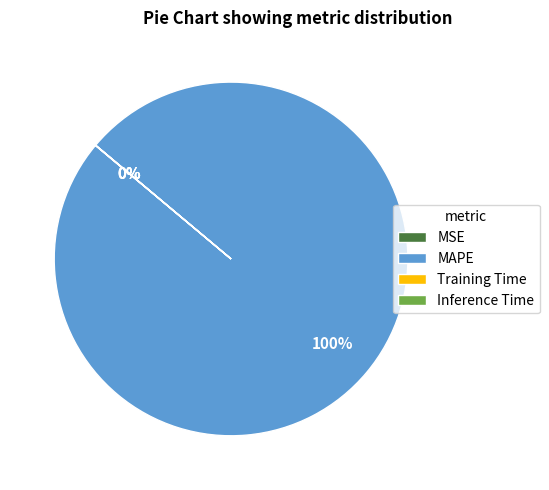

Does any single category account for the majority?

Yes